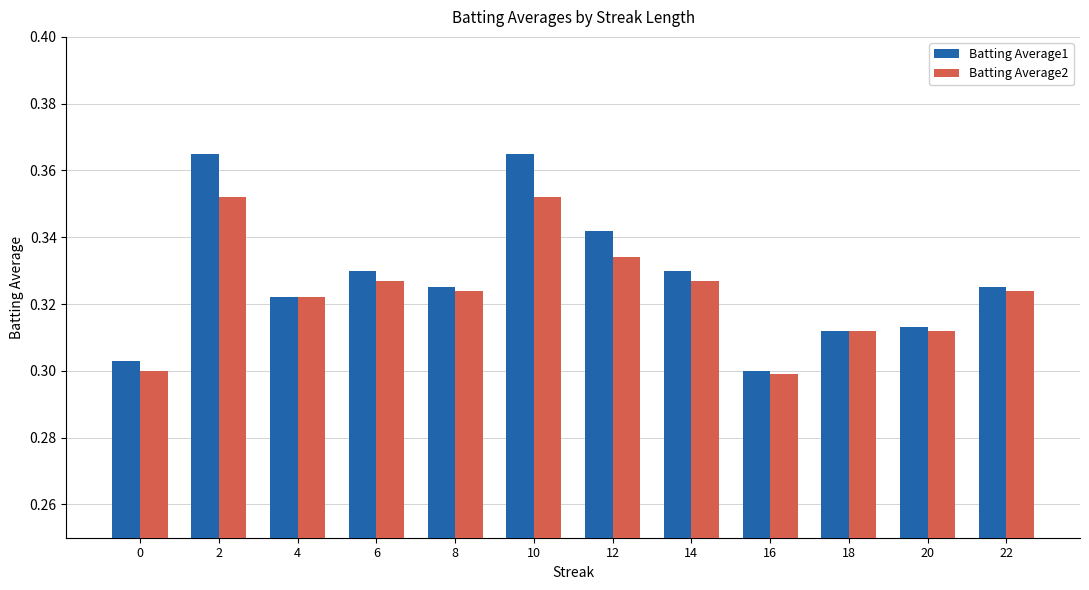

Is the value of Batting Average2 at 22 greater than the value of Batting Average1 at 10?

No